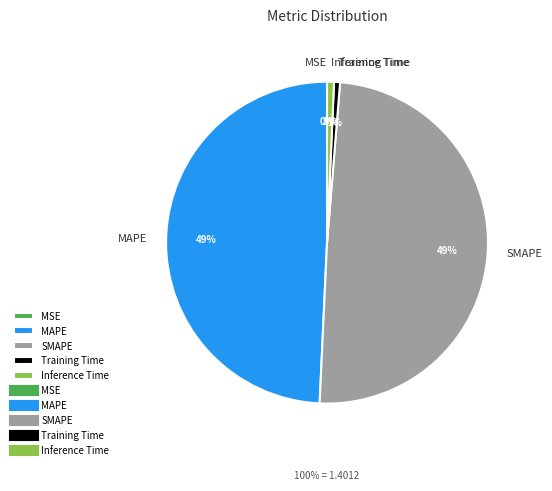

To the nearest percent, what is the difference between the largest and smallest slice percentages?

49%